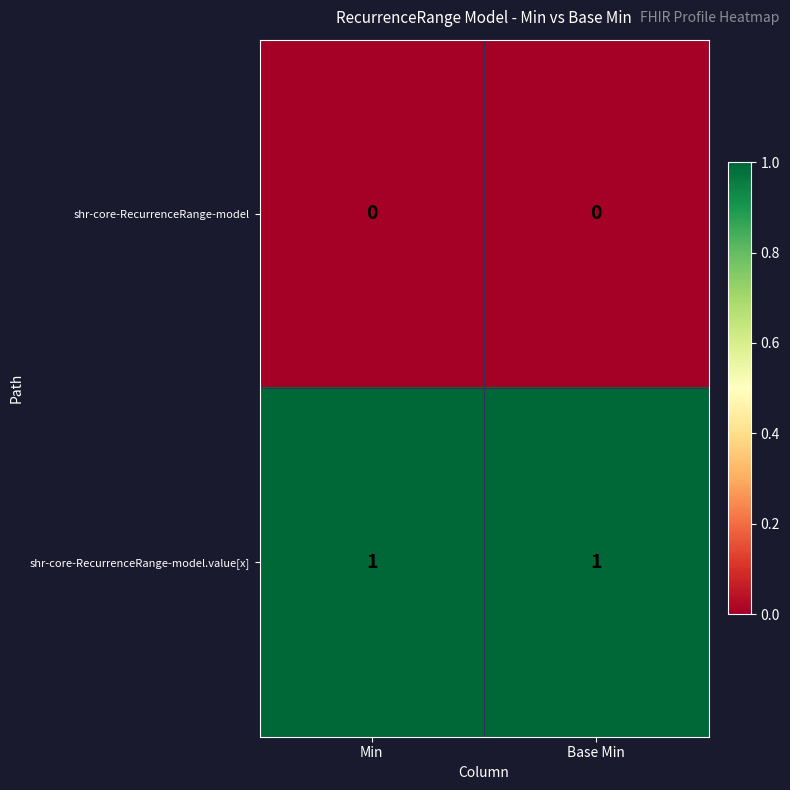

True or false: shr-core-RecurrenceRange-model has a value of 0 at Min.

True